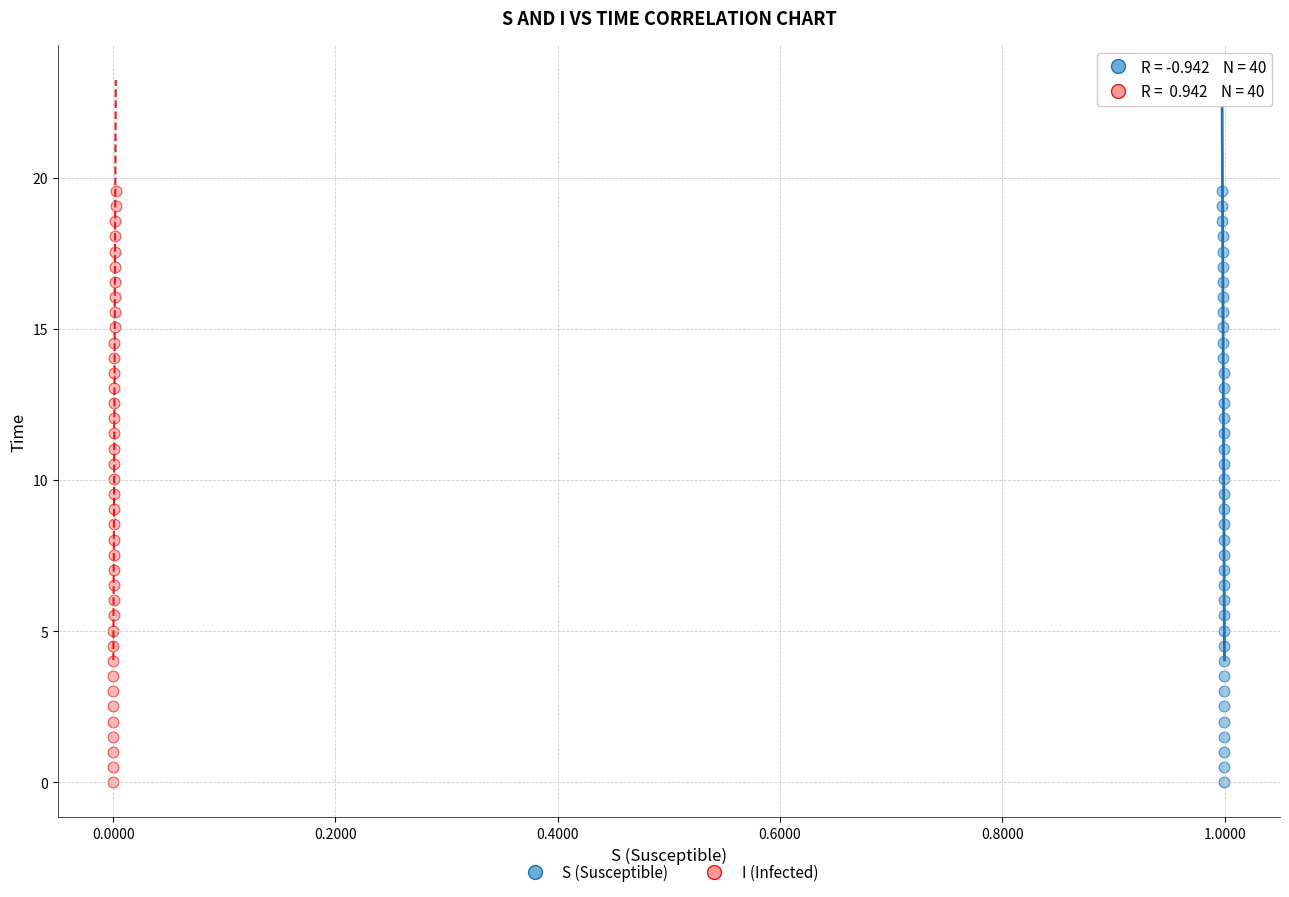

What are all the series names shown in the legend?

S (Susceptible), I (Infected)